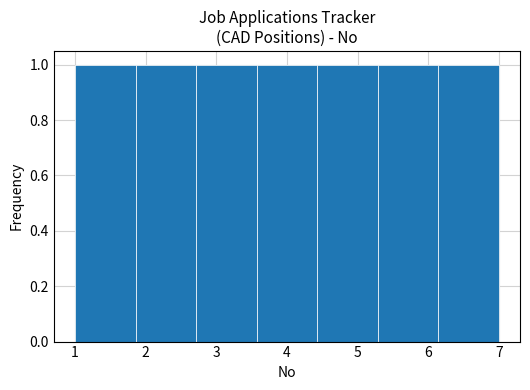

Reading left to right, transcribe this chart: for each bar, give the range it covers on the x-axis and its height. Neither the bar edges nor the heights are printed on the chart, so give them approximately, as read against the axes.

1.0 to 1.9: 1
1.9 to 2.7: 1
2.7 to 3.6: 1
3.6 to 4.4: 1
4.4 to 5.3: 1
5.3 to 6.1: 1
6.1 to 7.0: 1